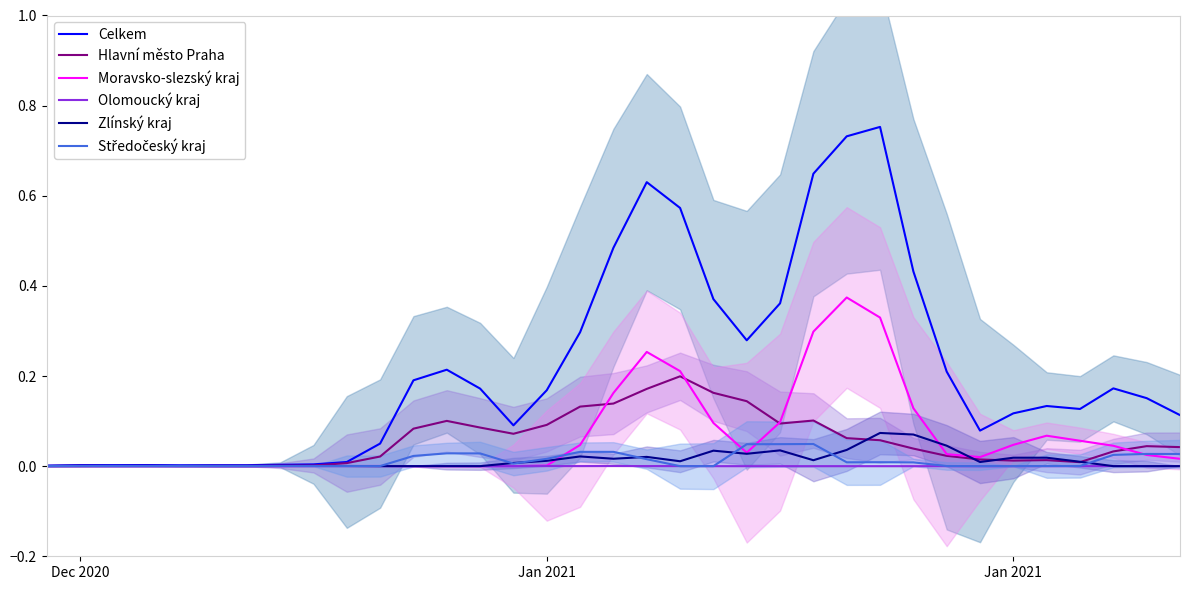

Reading left to right, transcribe all the data shown in this chart.

Celkem: 0.0	0.0	0.0	0.0	0.0	0.0	0.0	0.0	0.0	0.0	0.1	0.2	0.2	0.2	0.1	0.2	0.3	0.5	0.6	0.6	0.4	0.3	0.4	0.6	0.7	0.8	0.4	0.2	0.1	0.1	0.1	0.1	0.2	0.2	0.1
Hlavní město Praha: 0.0	0.0	0.0	0.0	0.0	0.0	0.0	0.0	0.0	0.0	0.0	0.1	0.1	0.1	0.1	0.1	0.1	0.1	0.2	0.2	0.2	0.1	0.1	0.1	0.1	0.1	0.0	0.0	0.0	0.0	0.0	0.0	0.0	0.0	0.0
Moravsko-slezský kraj: 0.0	0.0	0.0	0.0	0.0	0.0	0.0	0.0	0.0	0.0	0.0	0.0	0.0	0.0	0.0	0.0	0.0	0.2	0.3	0.2	0.1	0.0	0.1	0.3	0.4	0.3	0.1	0.0	0.0	0.0	0.1	0.1	0.0	0.0	0.0
Olomoucký kraj: 0.0	0.0	0.0	0.0	0.0	0.0	0.0	0.0	0.0	0.0	0.0	0.0	0.0	0.0	0.0	0.0	0.0	0.0	0.0	0.0	0.0	0.0	0.0	0.0	0.0	0.0	0.0	0.0	0.0	0.0	0.0	0.0	0.0	0.0	0.0
Zlínský kraj: 0.0	0.0	0.0	0.0	0.0	0.0	0.0	0.0	0.0	0.0	0.0	0.0	0.0	0.0	0.0	0.0	0.0	0.0	0.0	0.0	0.0	0.0	0.0	0.0	0.0	0.1	0.1	0.0	0.0	0.0	0.0	0.0	0.0	0.0	0.0
Středočeský kraj: 0.0	0.0	0.0	0.0	0.0	0.0	0.0	0.0	0.0	0.0	0.0	0.0	0.0	0.0	0.0	0.0	0.0	0.0	0.0	0.0	0.0	0.0	0.0	0.0	0.0	0.0	0.0	0.0	0.0	0.0	0.0	0.0	0.0	0.0	0.0